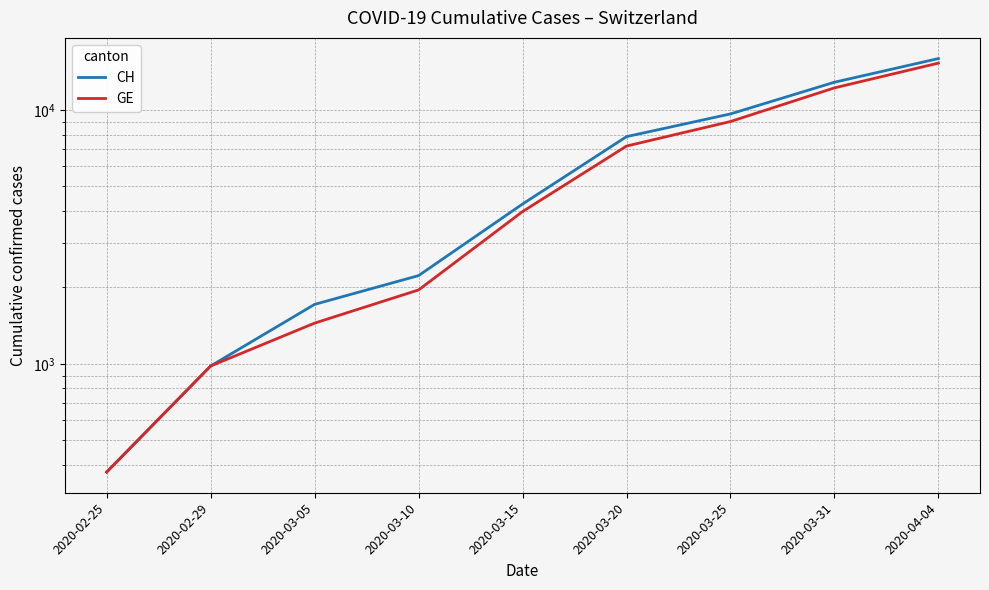

Which series has the widest spread of values?

CH